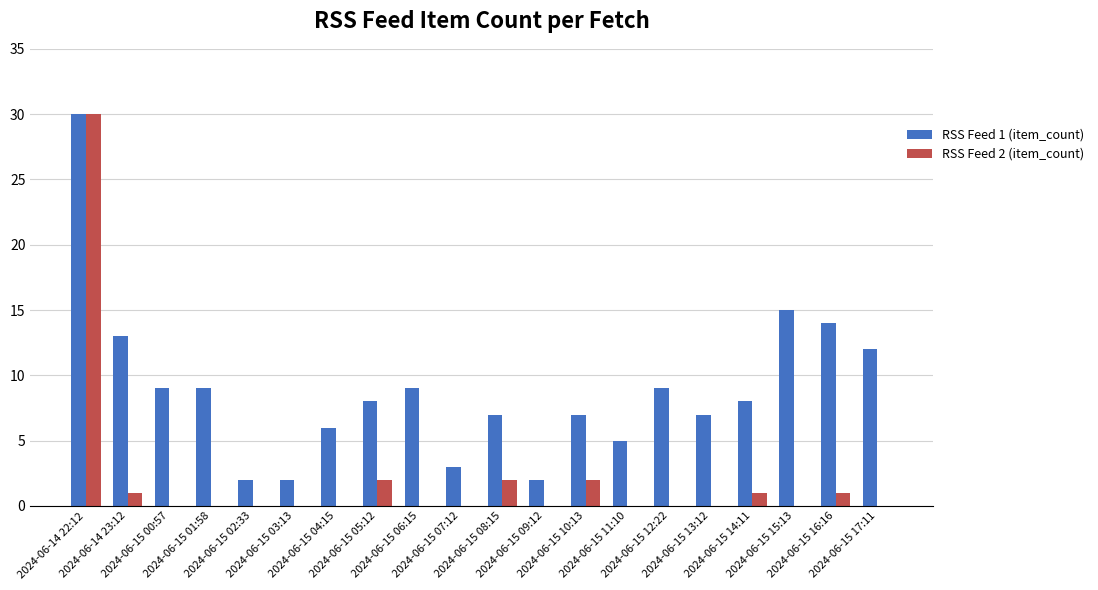

What is the greatest value displayed?

30